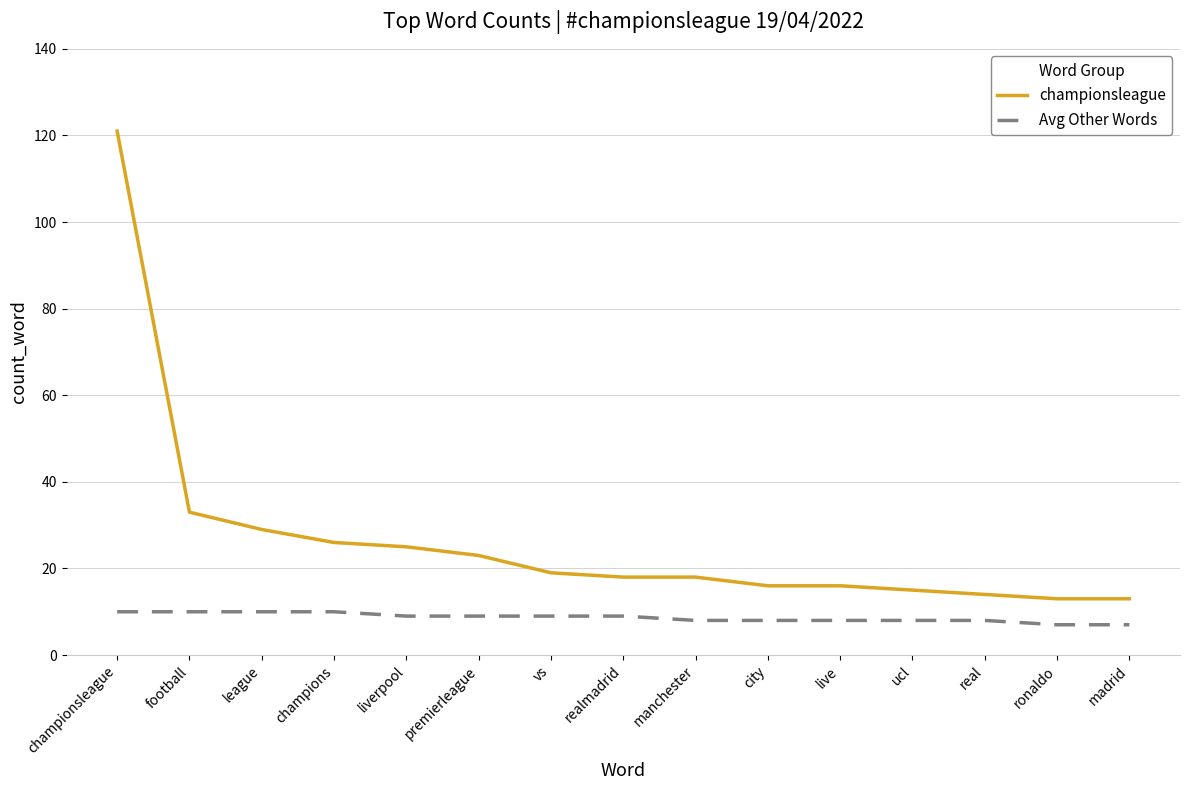

Is the value of Avg Other Words at realmadrid greater than the value of championsleague at madrid?

No